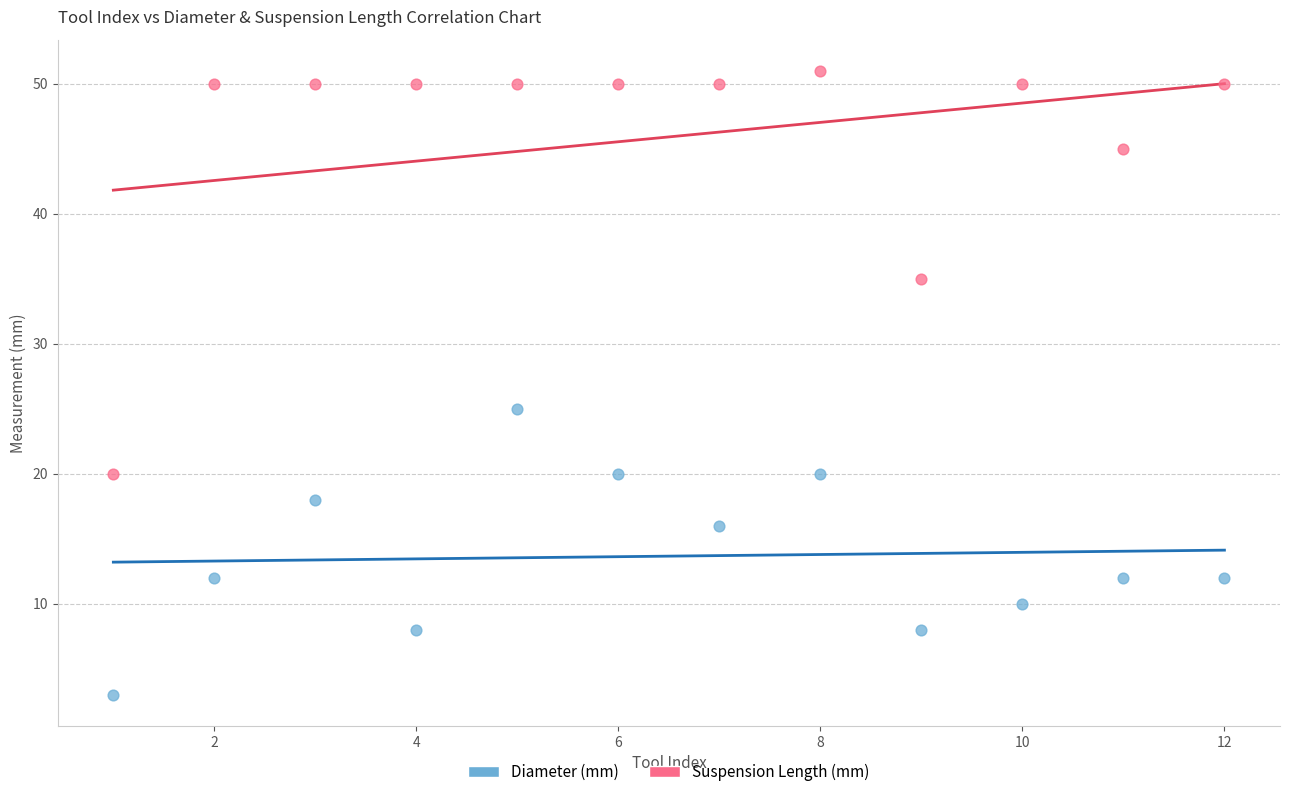

Across all data points, what is the range of Y values (max minus min)?

48